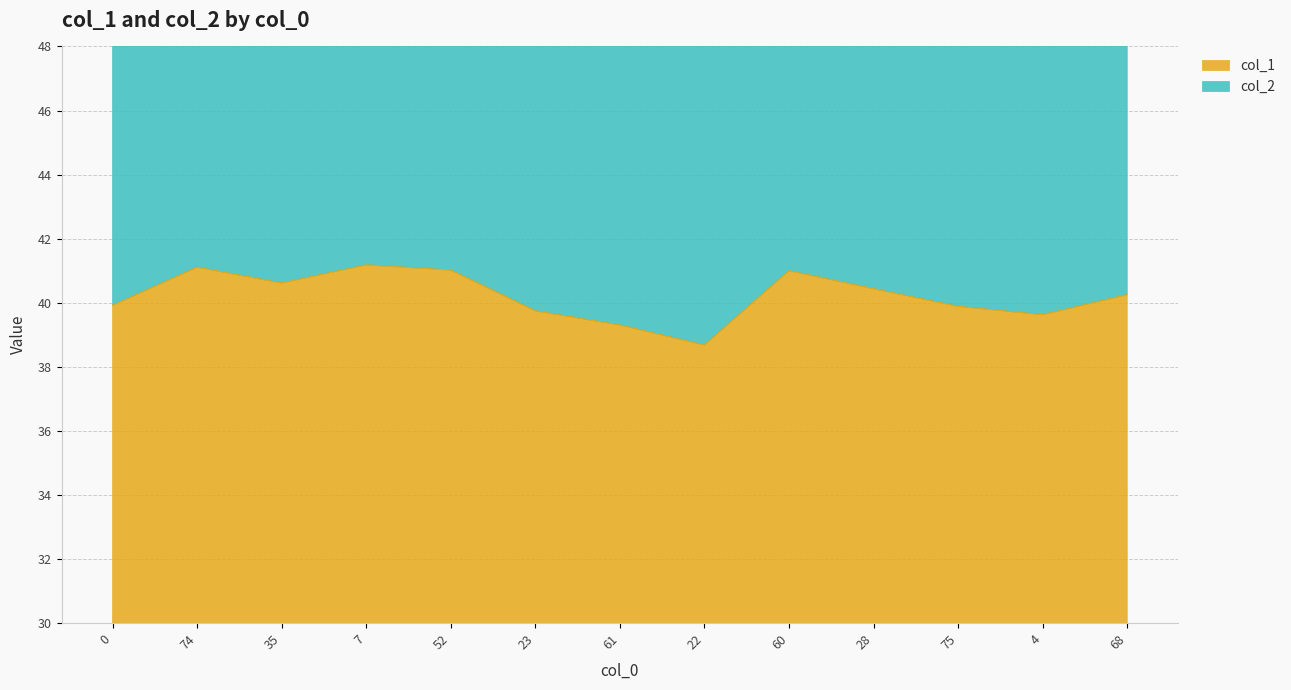

Which has a higher value, 23 or 28?

28